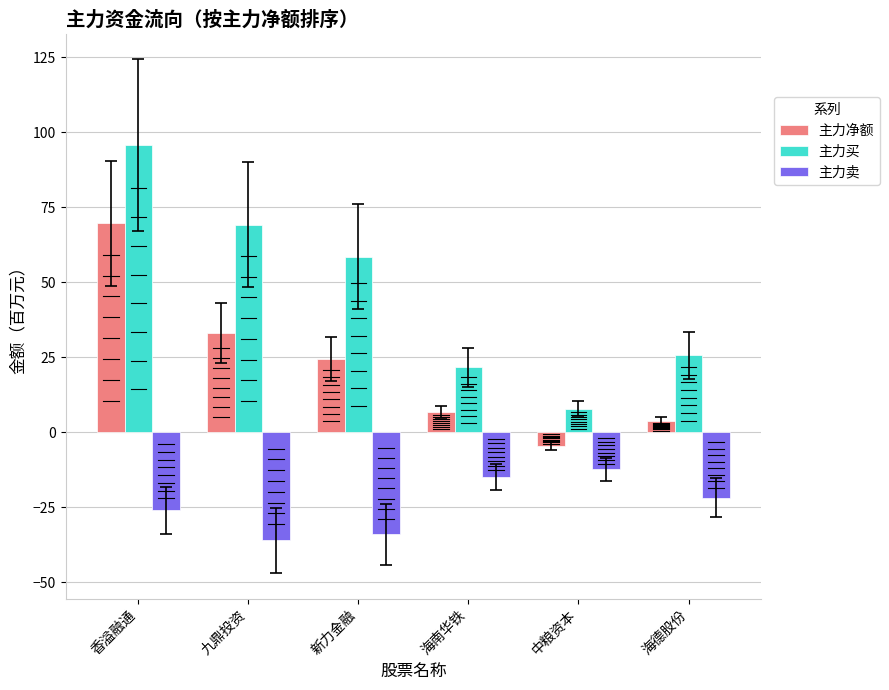

What is the minimum value shown in the chart?

-36.1